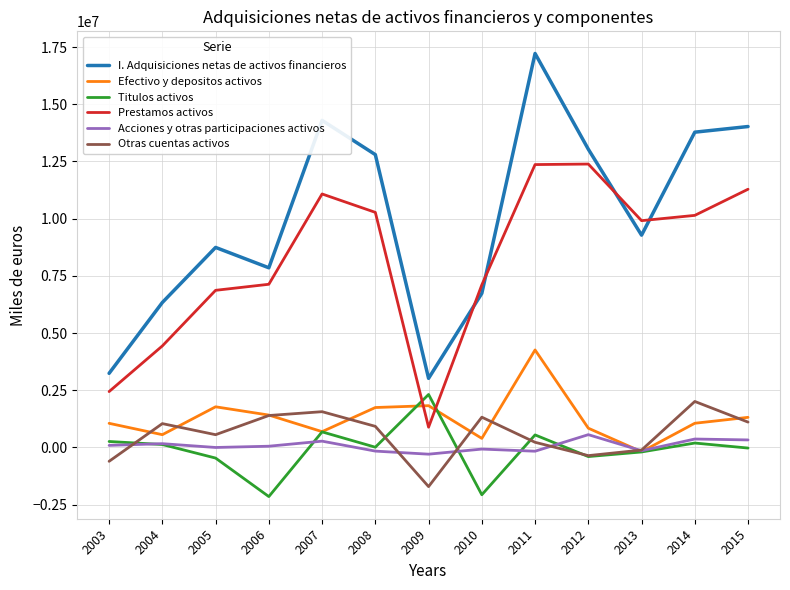

Is the value of Prestamos activos at 2004 greater than the value of Titulos activos at 2012?

Yes